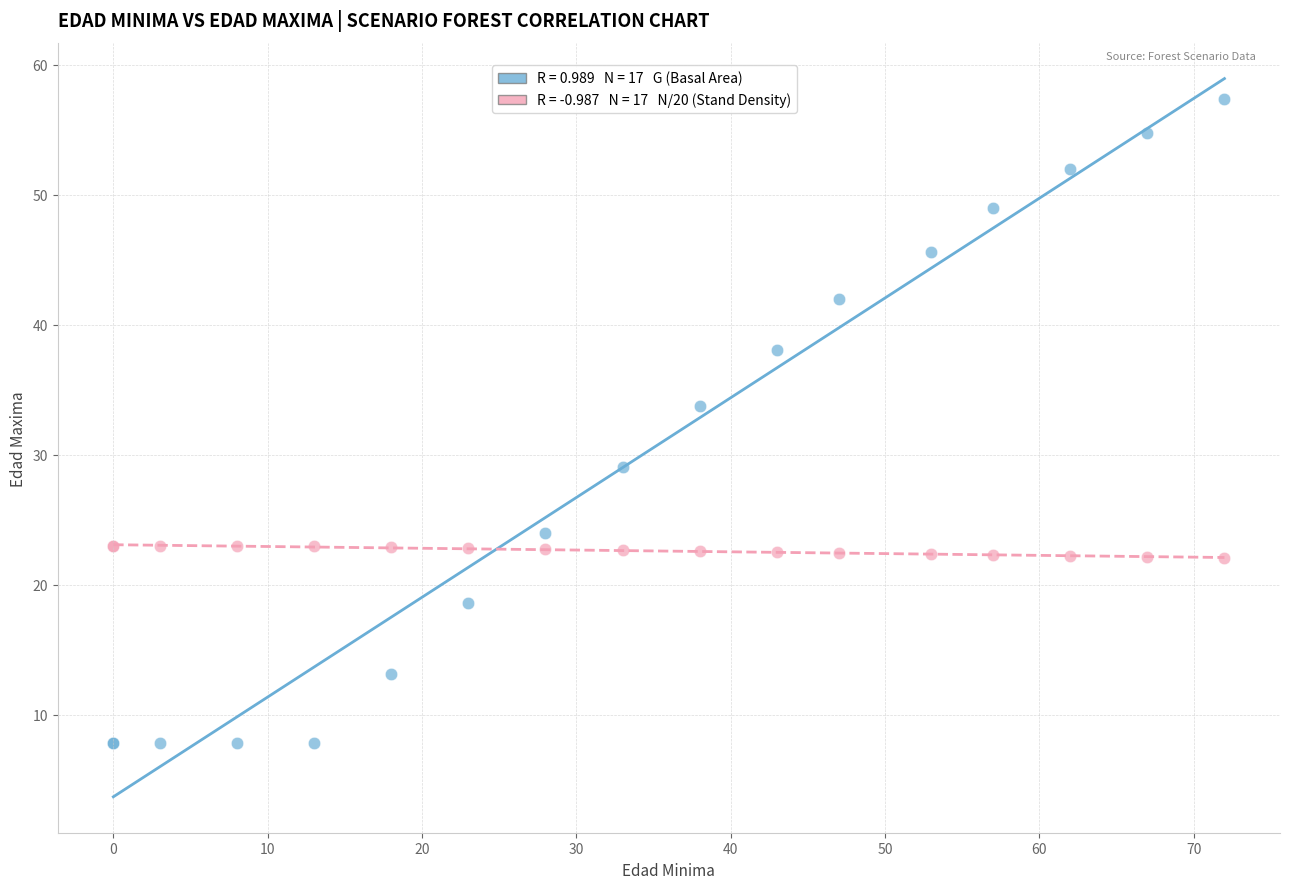

Across all series, what Y value is closest to 32?

33.7